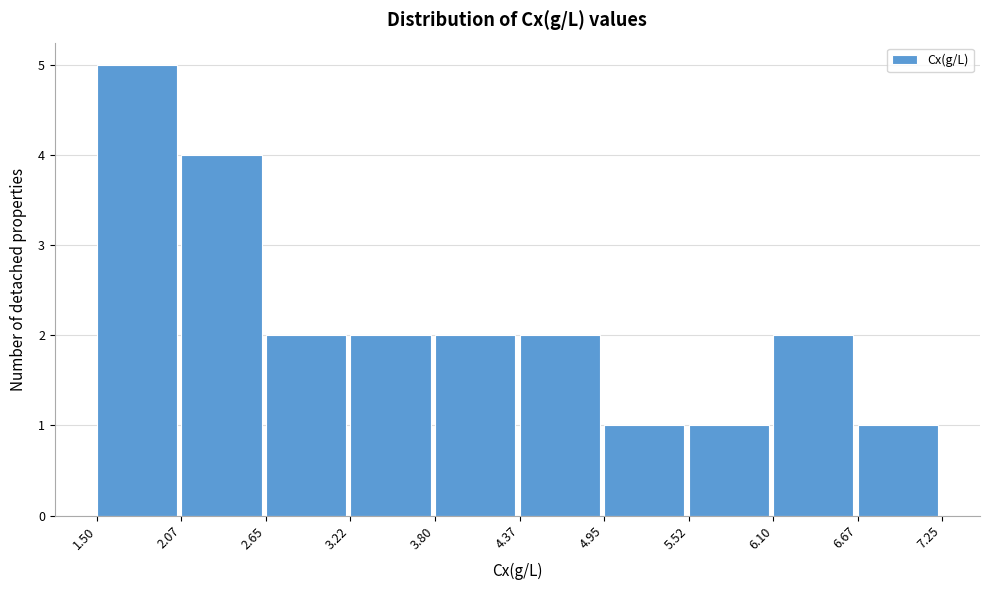

Which range on the x-axis has the tallest bar?

1.50 to 2.07